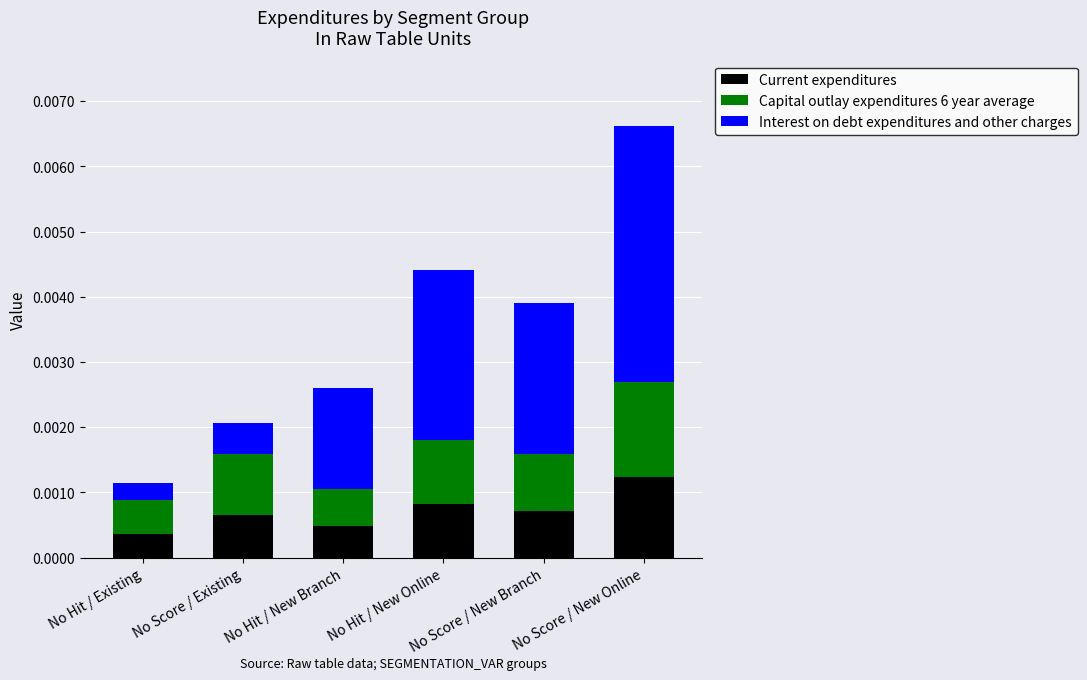

How many Current expenditures values are between 0 and 1?

6